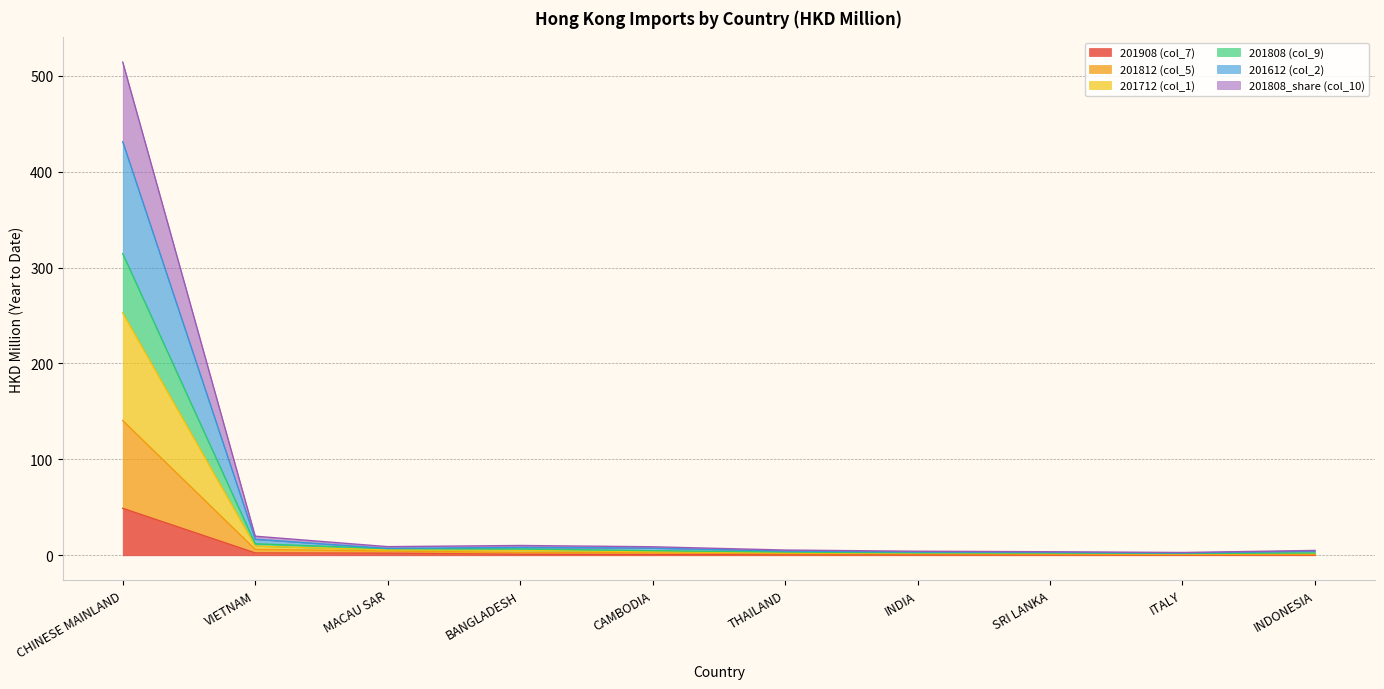

What are all the series names shown in the legend?

201908 (col_7), 201812 (col_5), 201712 (col_1), 201808 (col_9), 201612 (col_2), 201808_share (col_10)